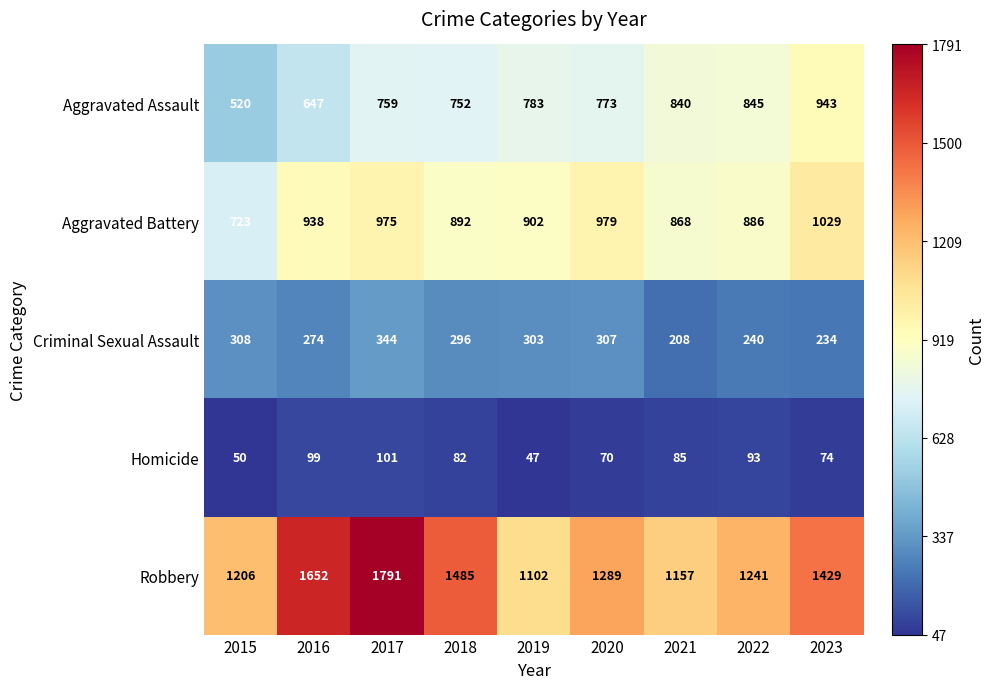

What is the smallest value displayed?

47